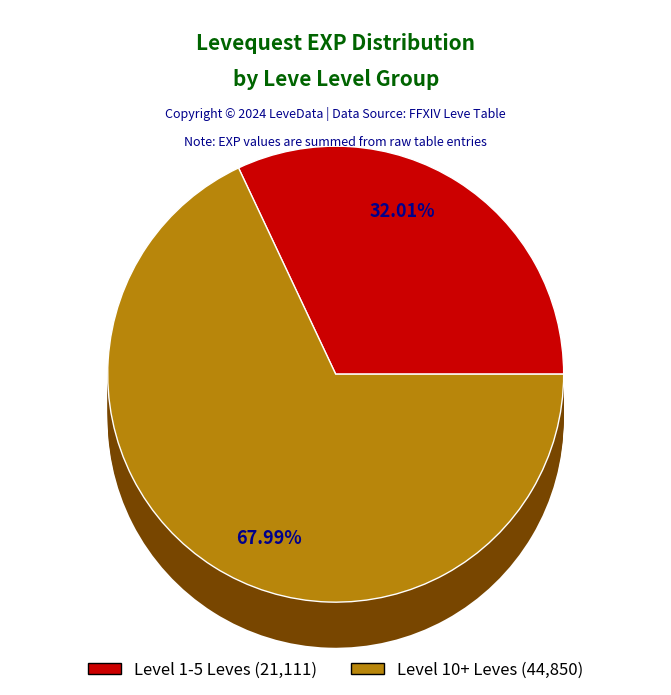

Does Bad Bromance account for over 50% of the chart?

No